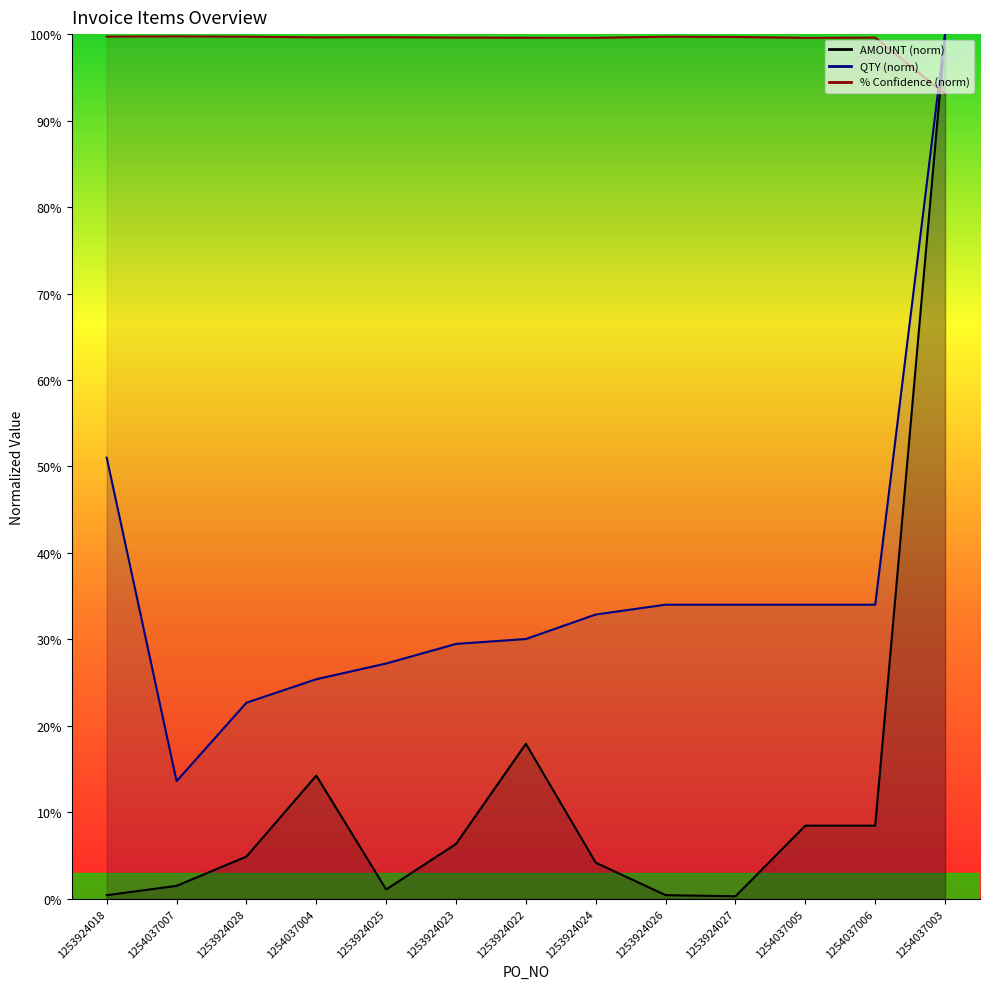

Which series has the largest total across all categories?

% Confidence